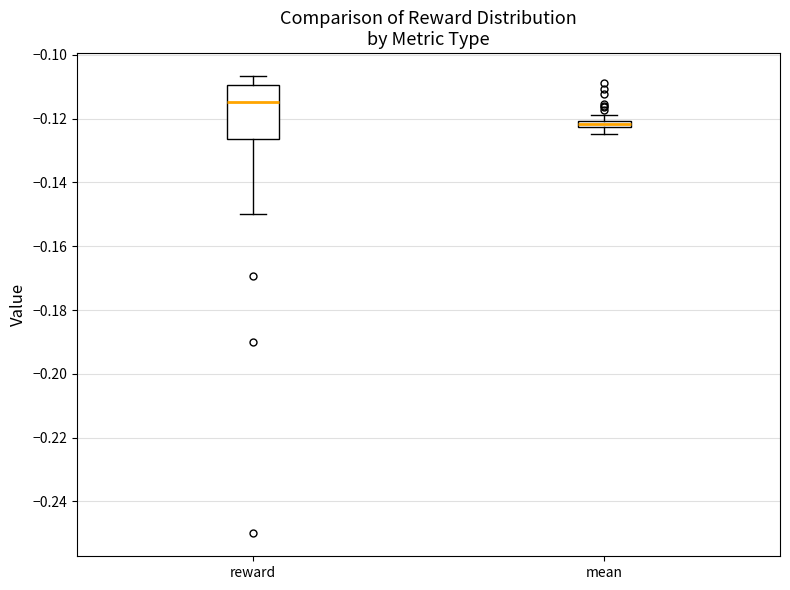

Where does the median line of the box for reward sit on the y-axis? The values are not printed on the chart, so give them approximately, as read against the axis.

-0.114